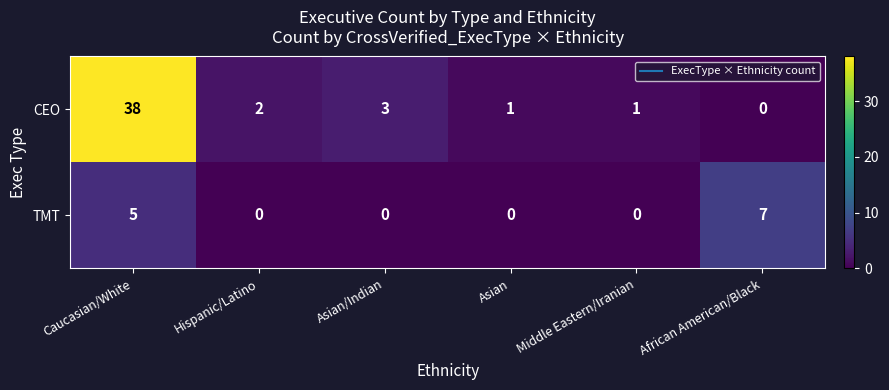

The CEO series shows 25 at Caucasian/White. True or false?

False